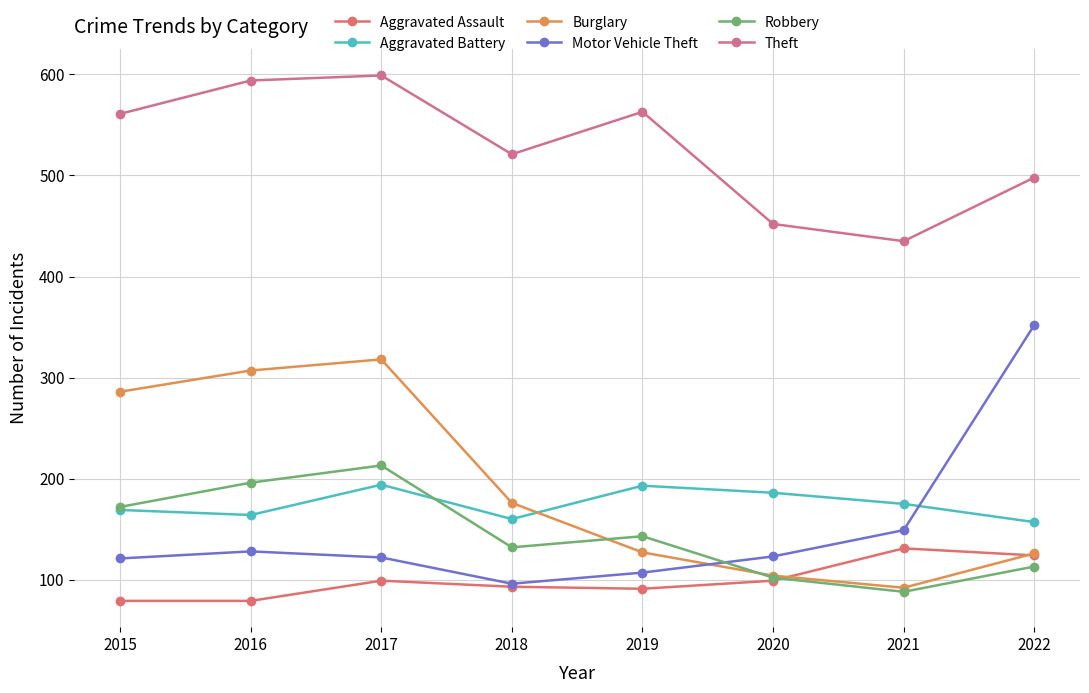

How many interior local peaks does the Aggravated Assault series have?

2